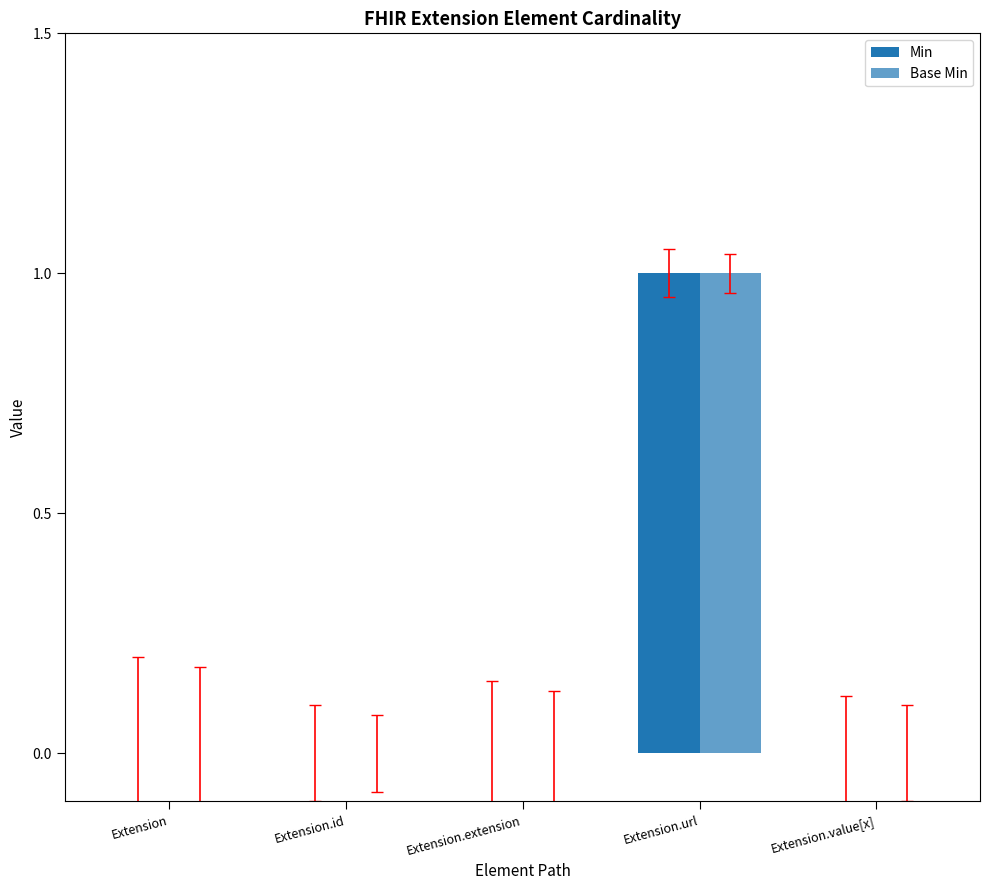

Count the number of categories in the chart.

5